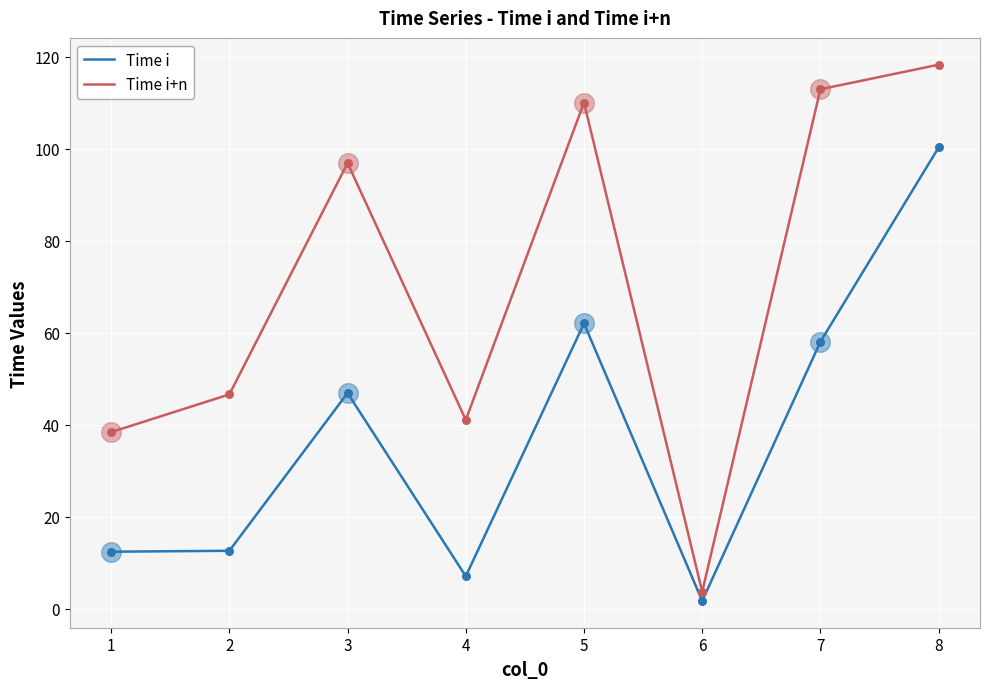

Which series has the widest spread of values?

Time i+n